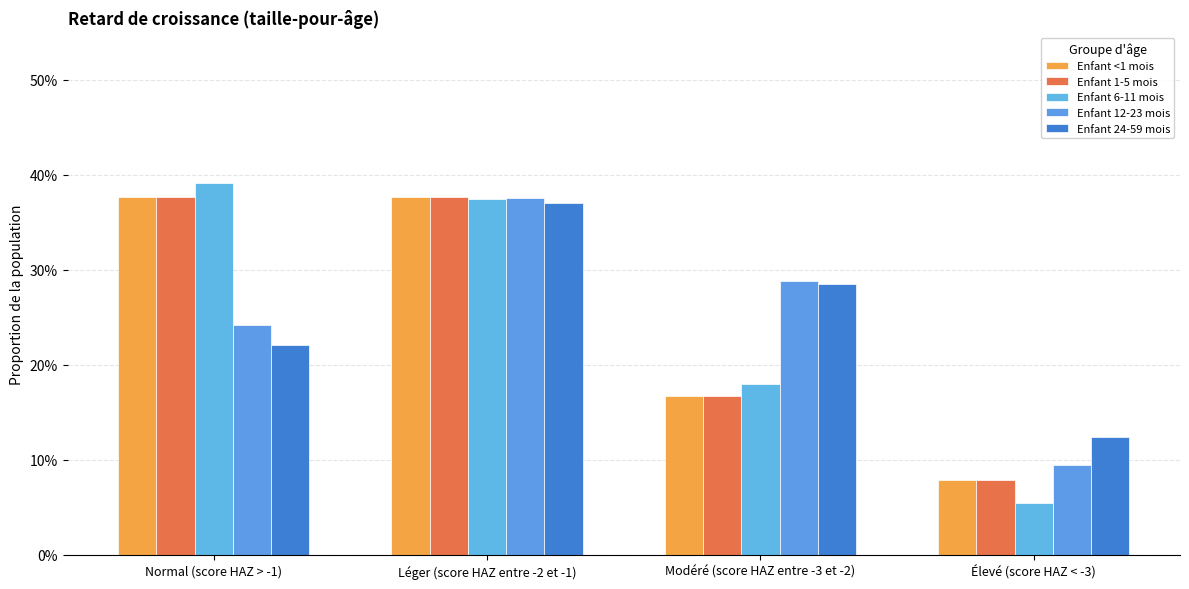

Are the bars horizontal?

No